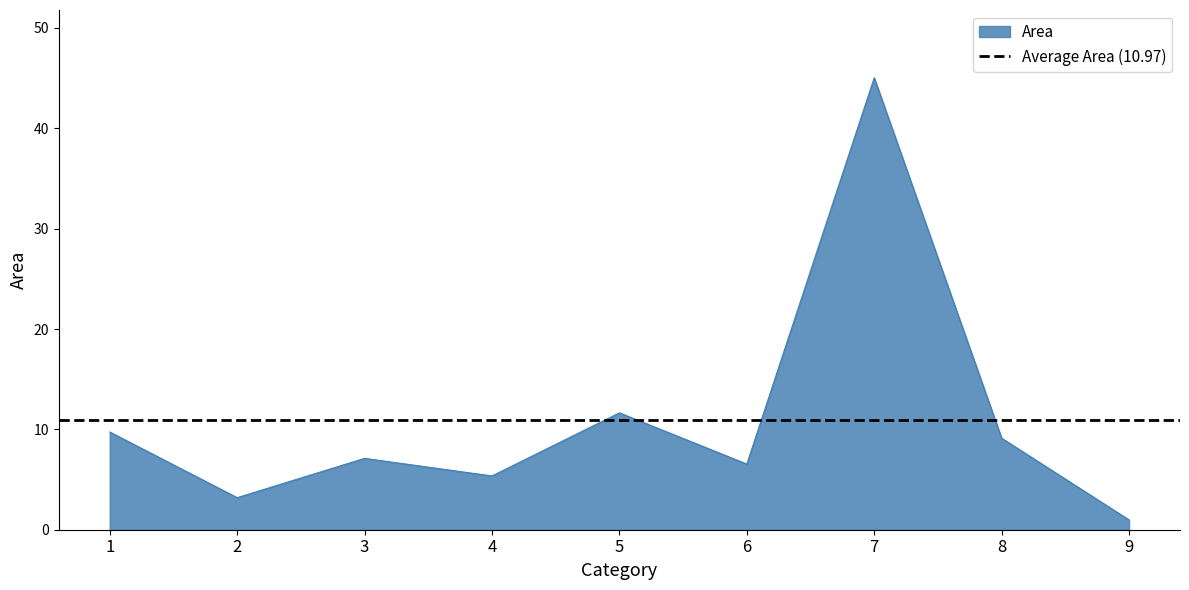

True or false: the data shows 9.7 at 1.

True